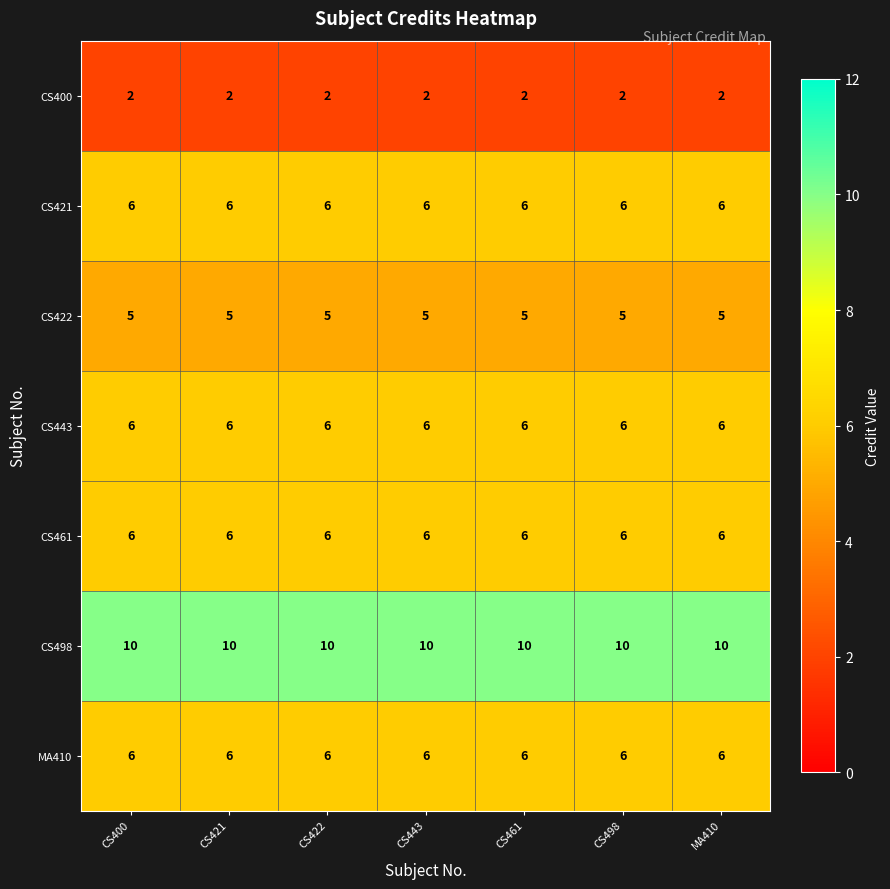

Is the value of CS498 at CS443 greater than the value of CS443 at CS400?

Yes